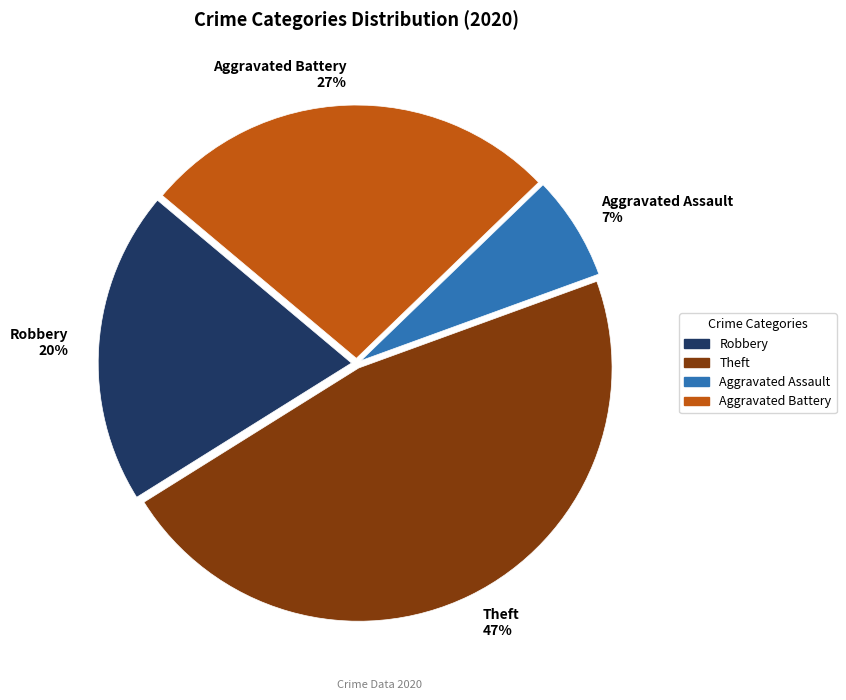

Which has a higher value, Theft or Aggravated Assault?

Theft